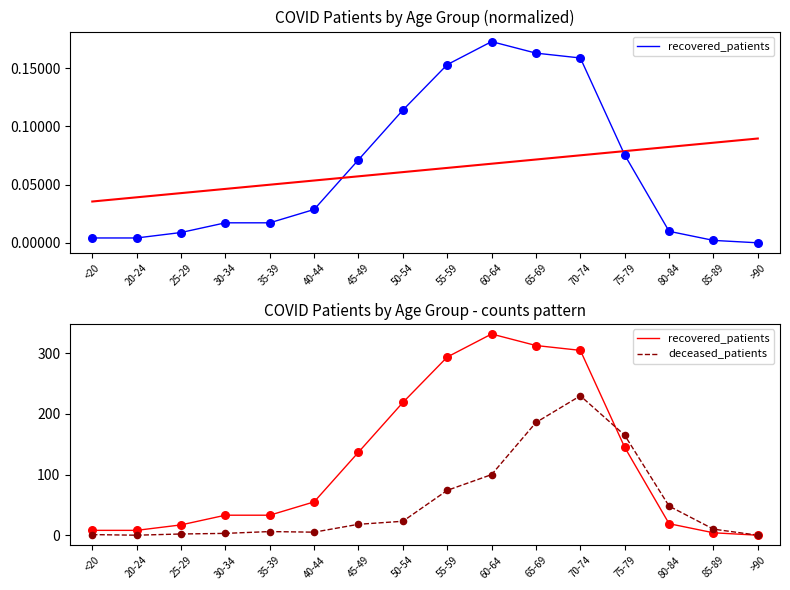

Is the value of deceased_patients at 55-59 greater than the value of recovered_patients at 20-24?

Yes